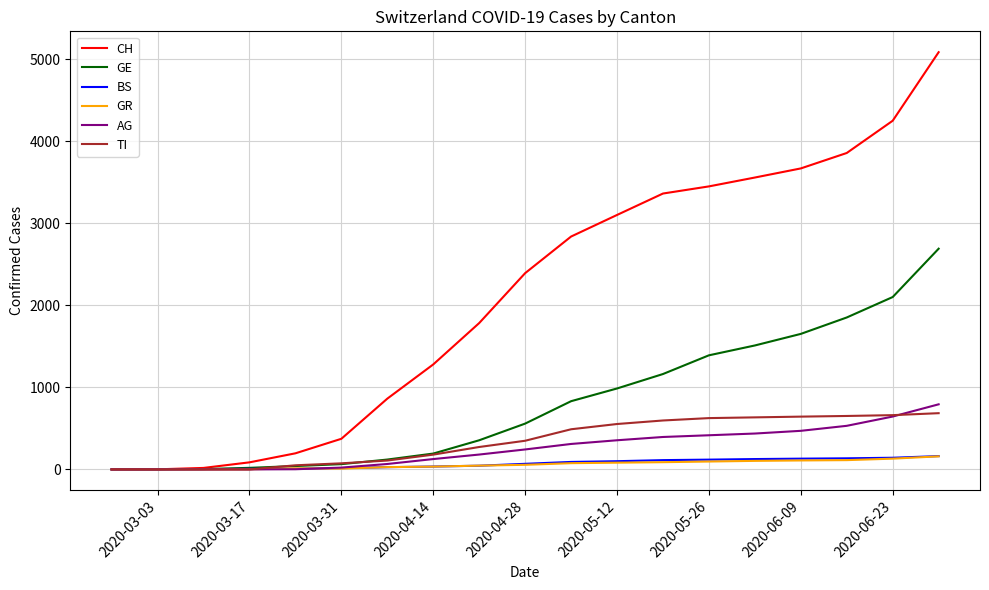

Which series has the largest total across all categories?

CH